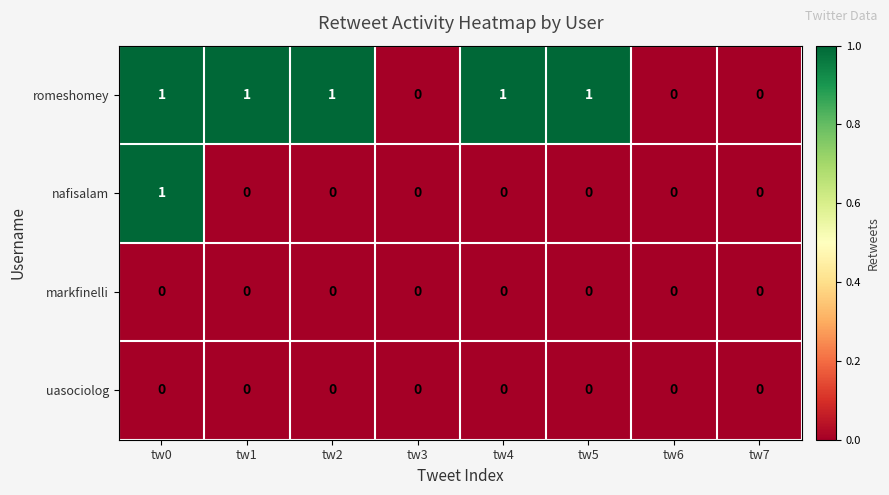

The markfinelli series shows 0 at tw7. True or false?

True